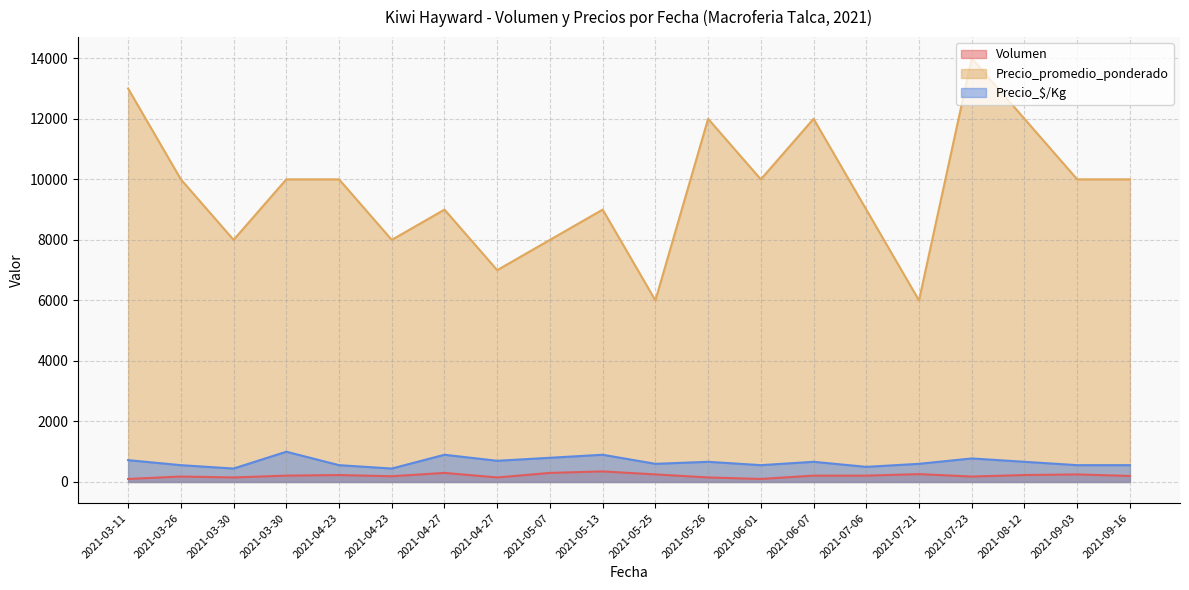

Which has a higher value, 2021-09-16 or 2021-04-27?

2021-04-27